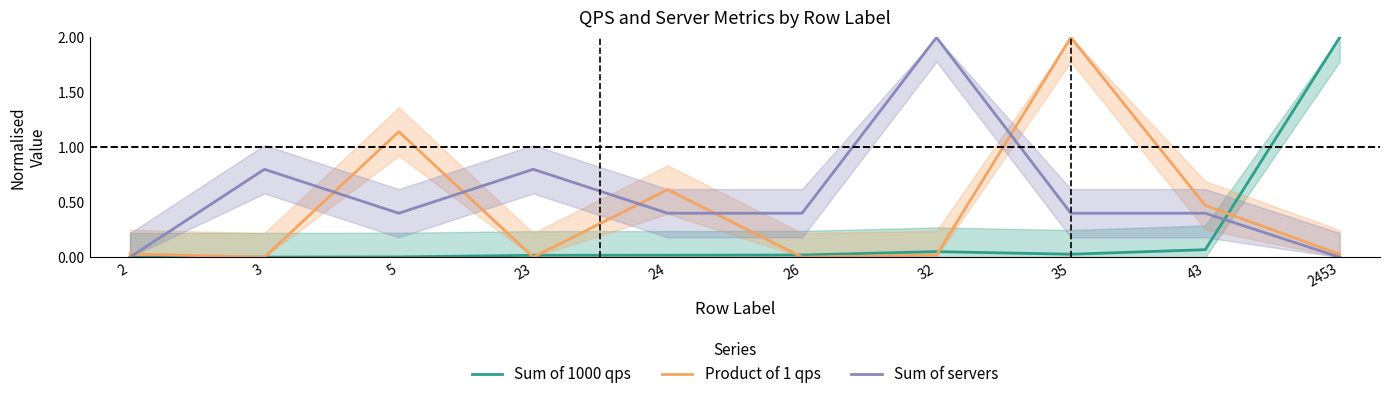

Rank the categories by Sum of servers value from lowest to highest.

2, 2453, 5, 24, 26, 35, 43, 3, 23, 32